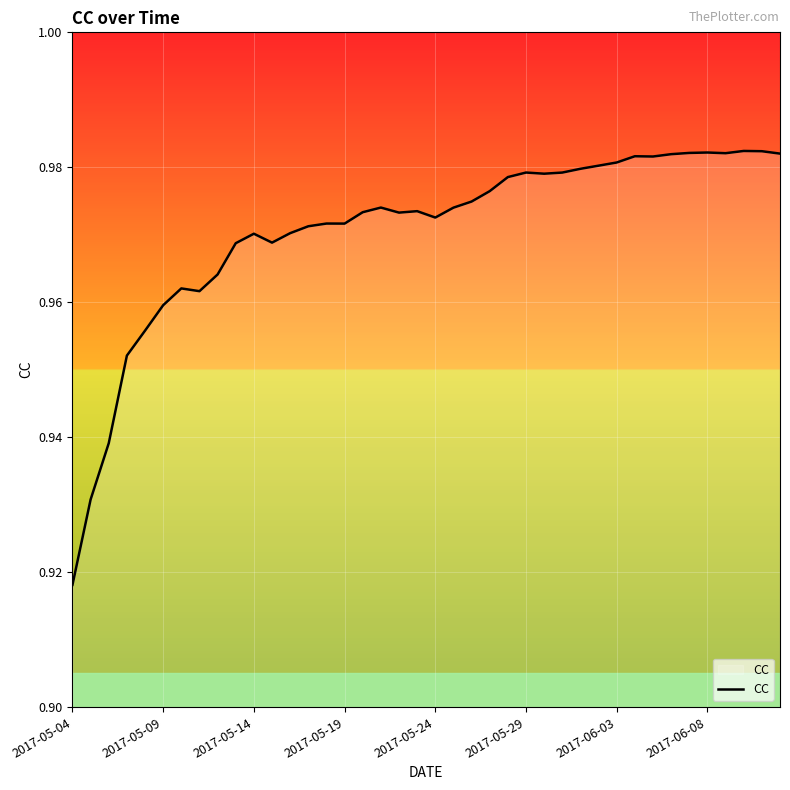

Where is the data nearest to the value 0?

2017-05-04